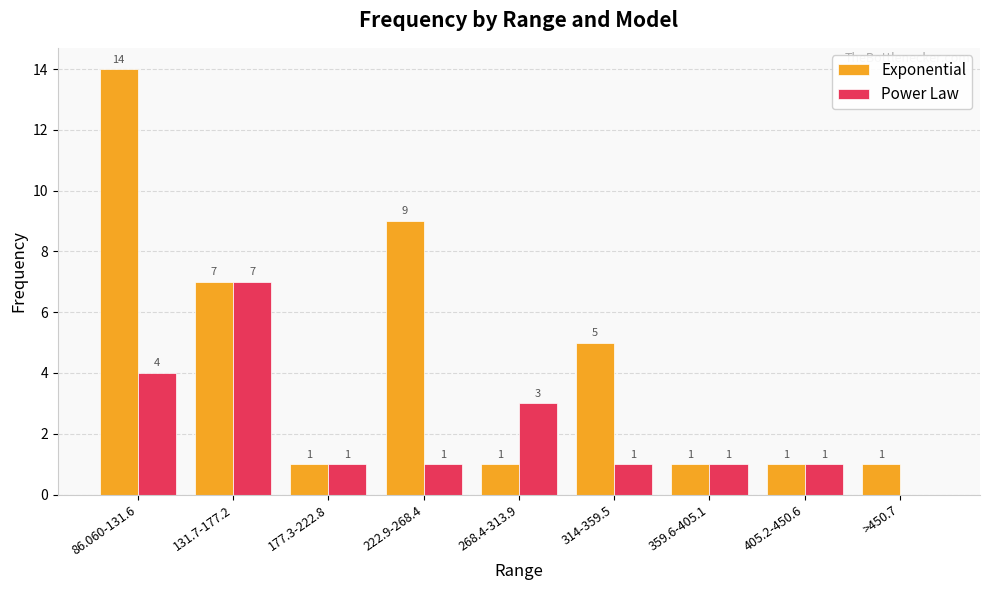

True or false: Exponential has a value of 9 at 222.9-268.4.

True